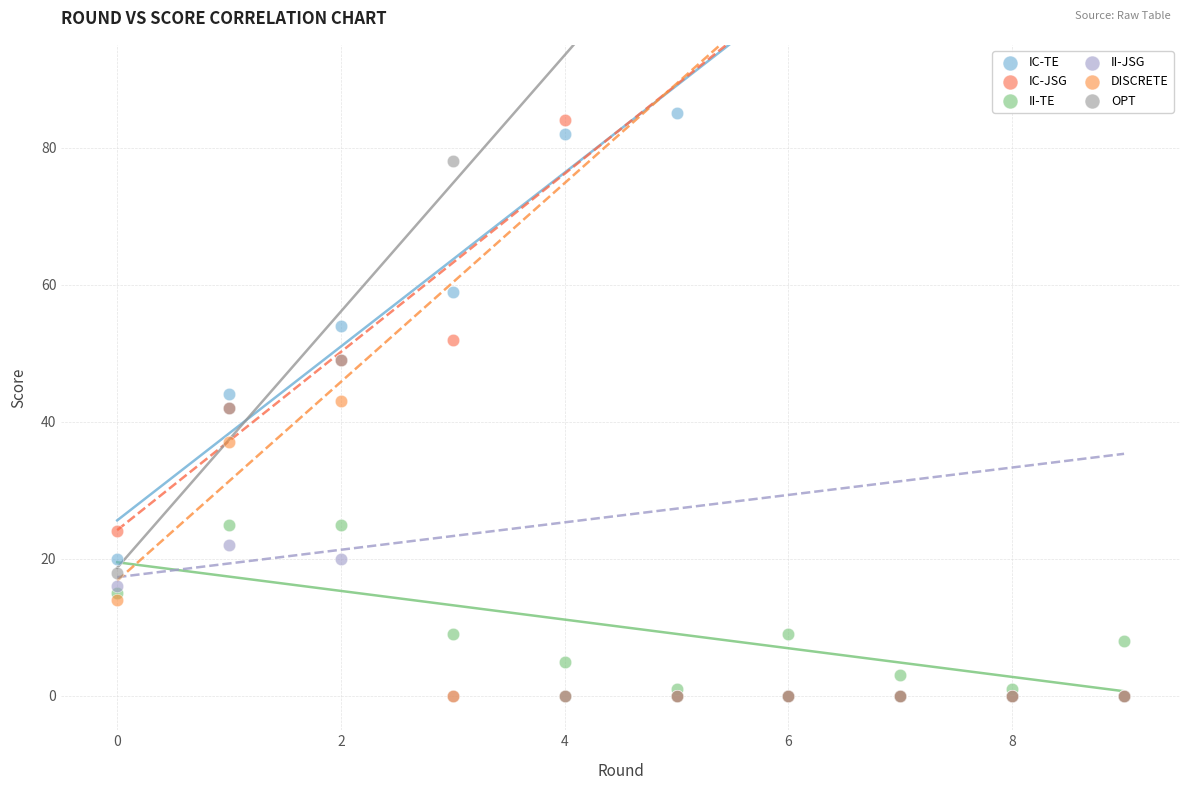

In the II-TE series, what Y value is closest to 13?

15